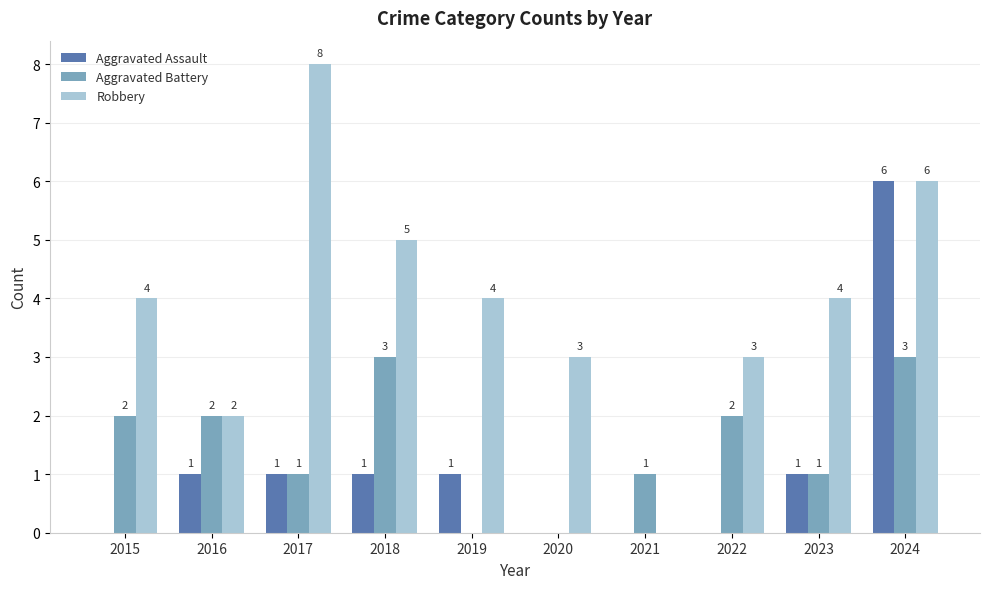

At which category is the sum across all series the highest?

2024